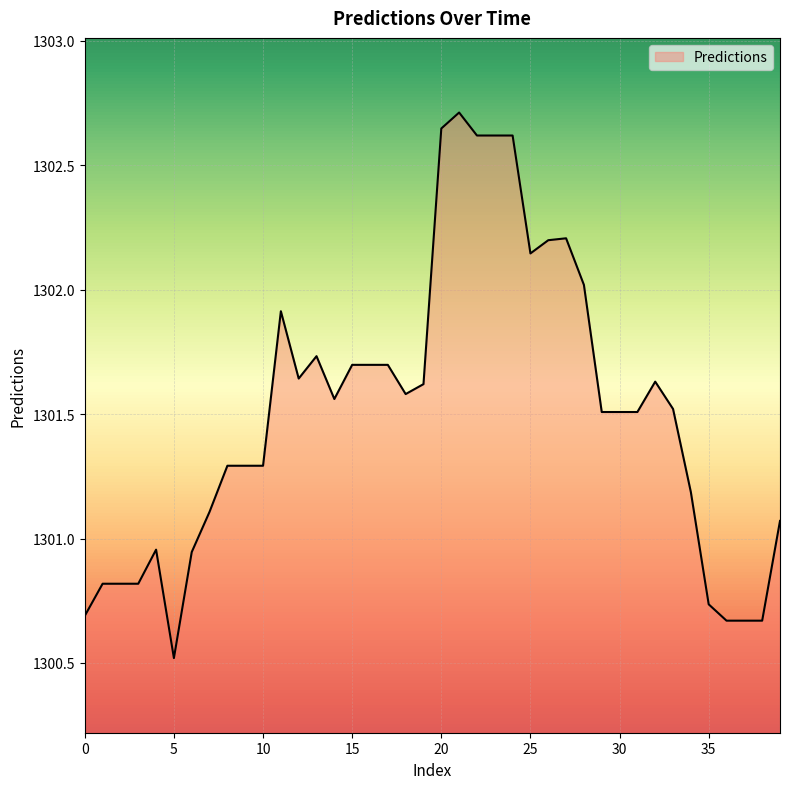

What is the difference between the maximum and minimum values?

2.2